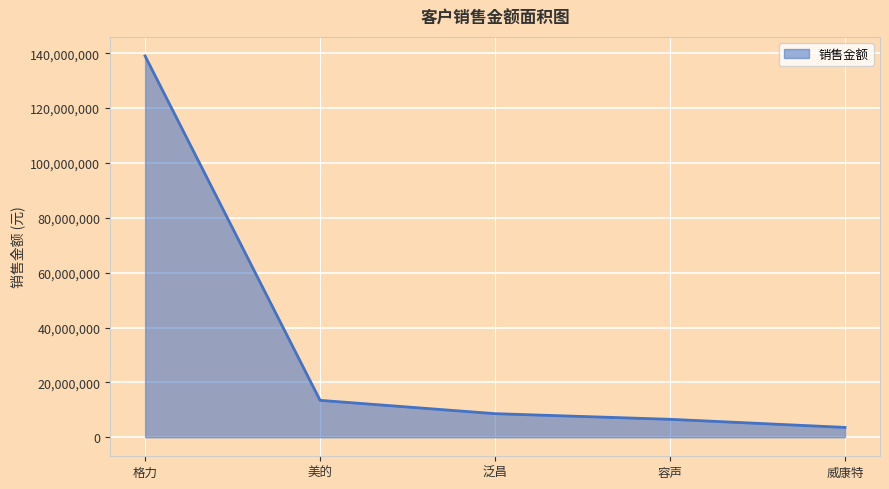

Approximately how many times larger is the value at 格力 compared to 容声?

21.3